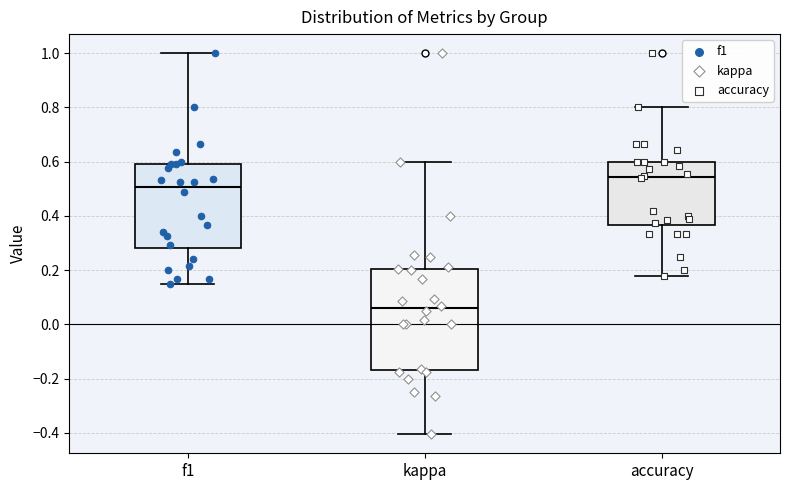

Reading left to right, read every box against the y-axis: the position of its median line, the range the box covers, and the ends of its whiskers. The values are not printed on the chart, so give them approximately, as read against the axis.

f1: median 0.50, box 0.28 to 0.60, whiskers 0.16 to 1.00
kappa: median 0.06, box -0.16 to 0.20, whiskers -0.40 to 0.60
accuracy: median 0.54, box 0.36 to 0.60, whiskers 0.18 to 0.80